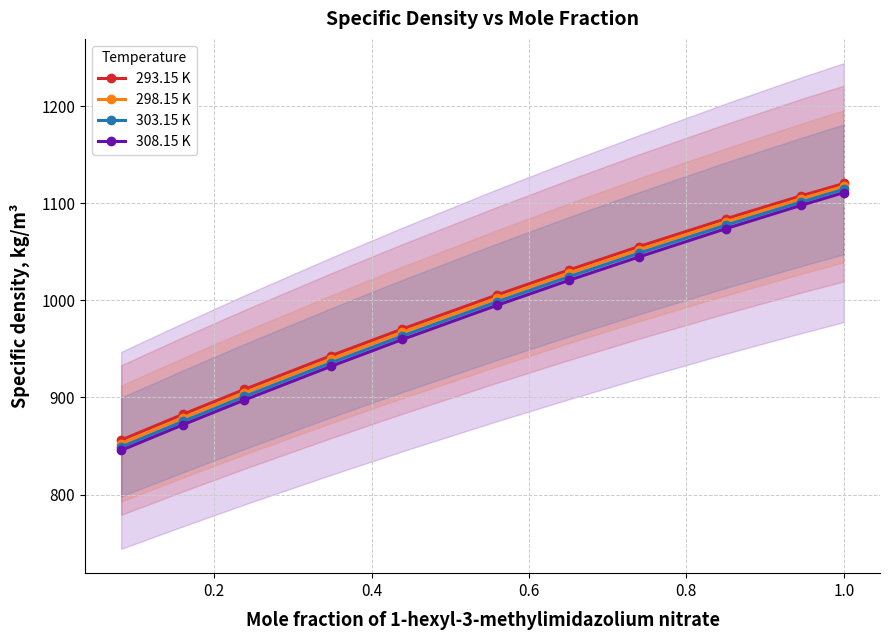

What are all the series names shown in the legend?

293.15 K, 298.15 K, 303.15 K, 308.15 K